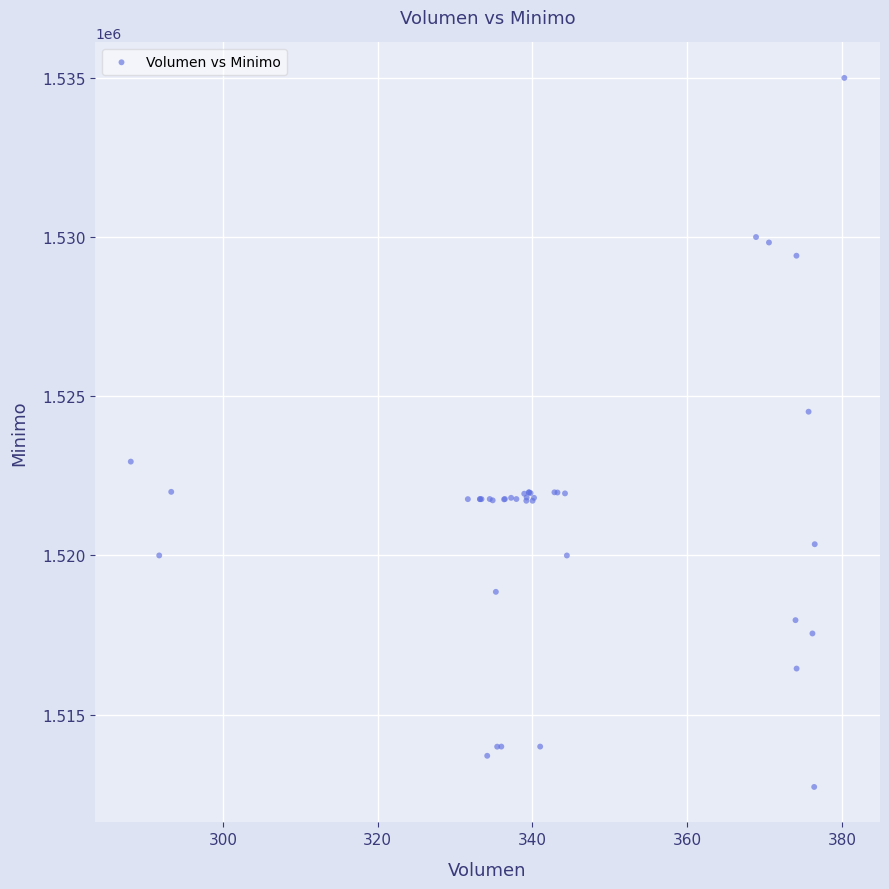

What Y value in the scatter plot is closest to 1523862?

1524513